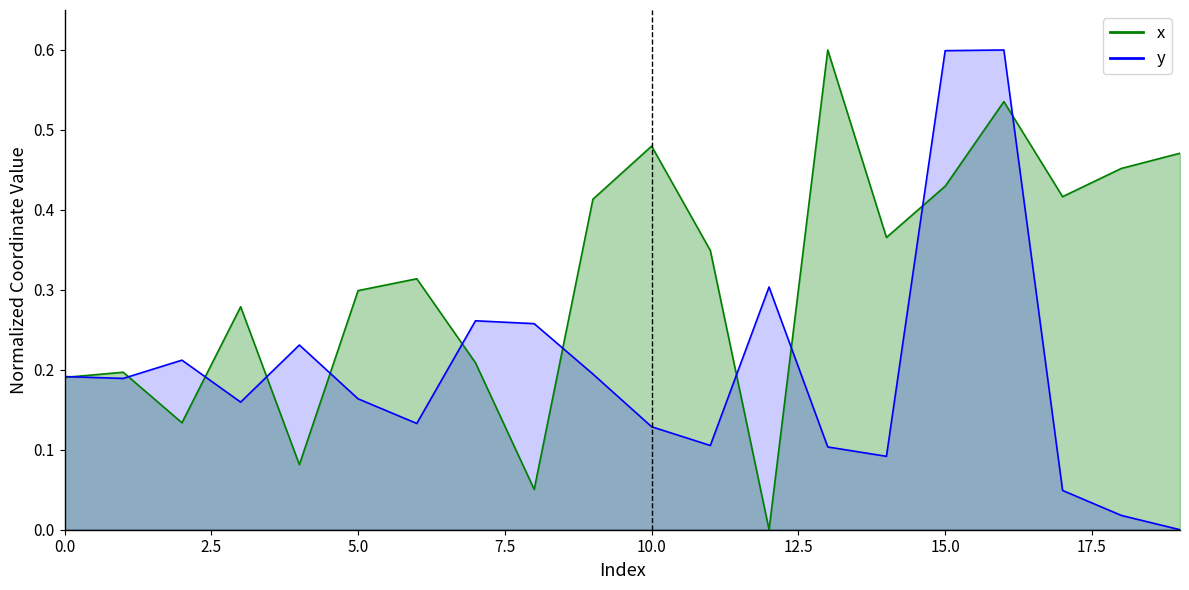

Where is the first local maximum for x?

1